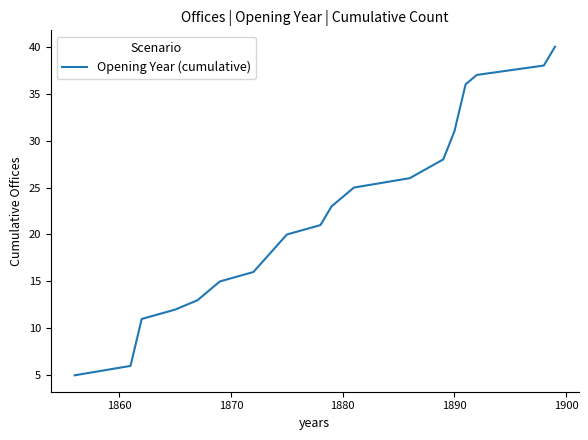

What is the greatest value displayed?

40